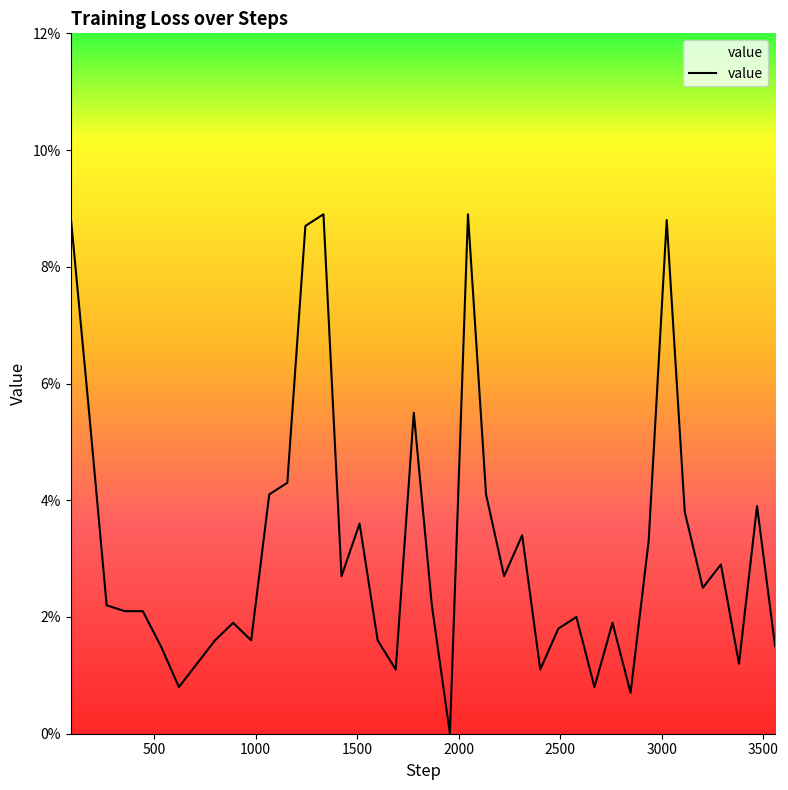

What is the maximum value shown in the chart?

0.1